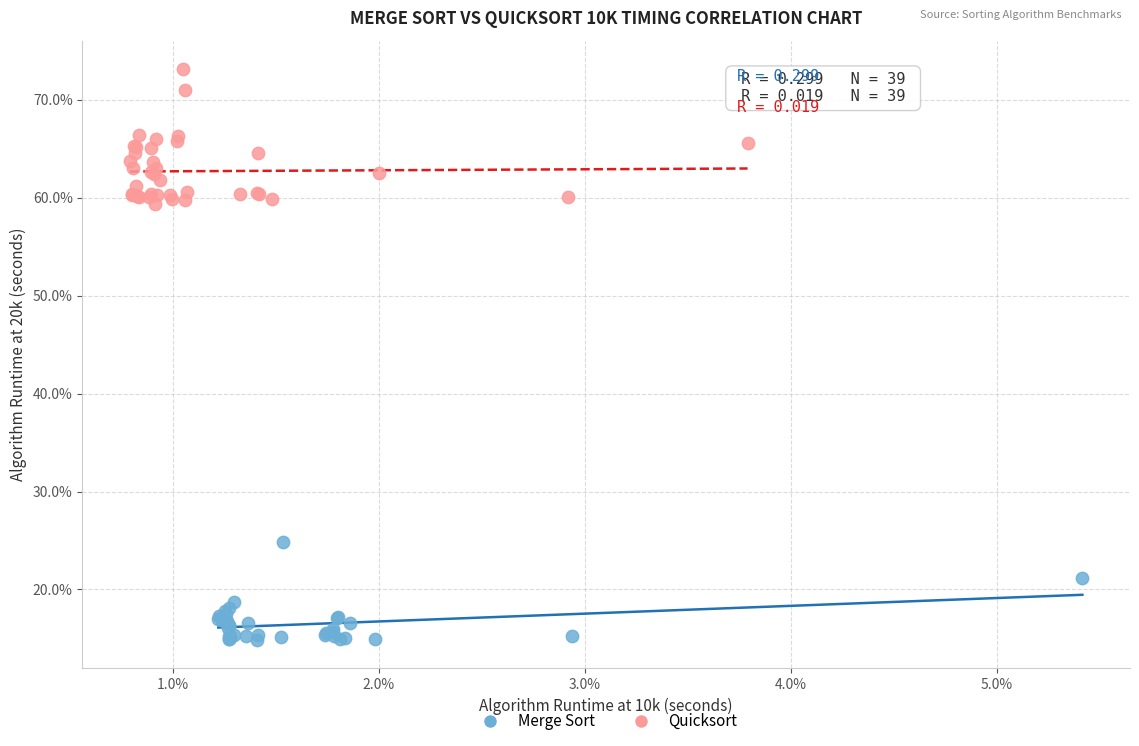

What are all the series names shown in the legend?

Merge Sort, Quicksort